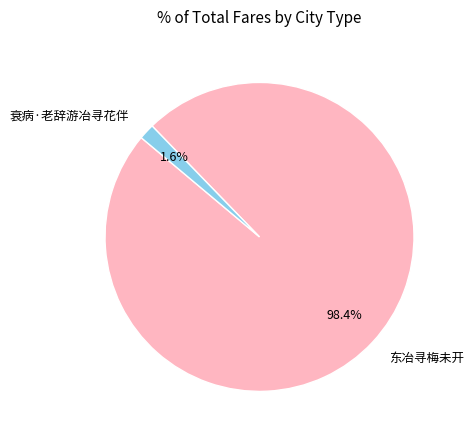

True or false: 衰病·老辞游冶寻花伴 accounts for 16% of the total.

False